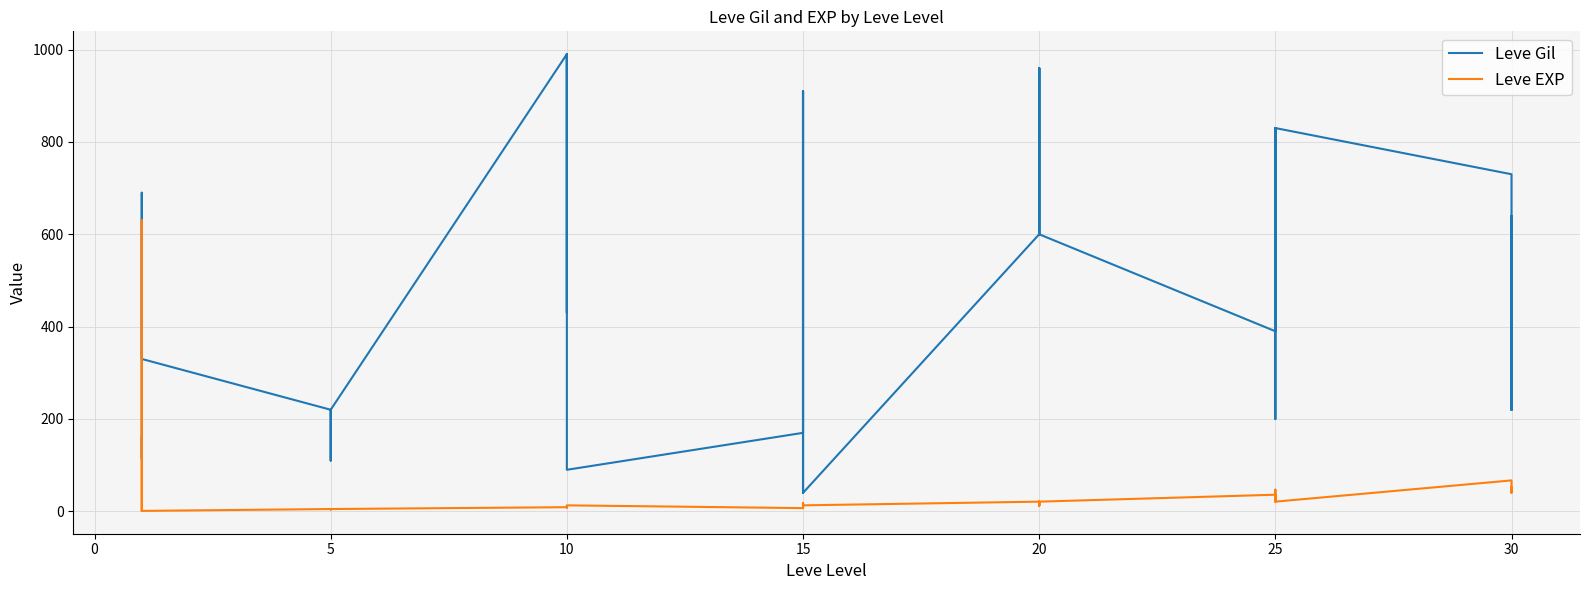

How many data points in Leve EXP are less than 13?

19